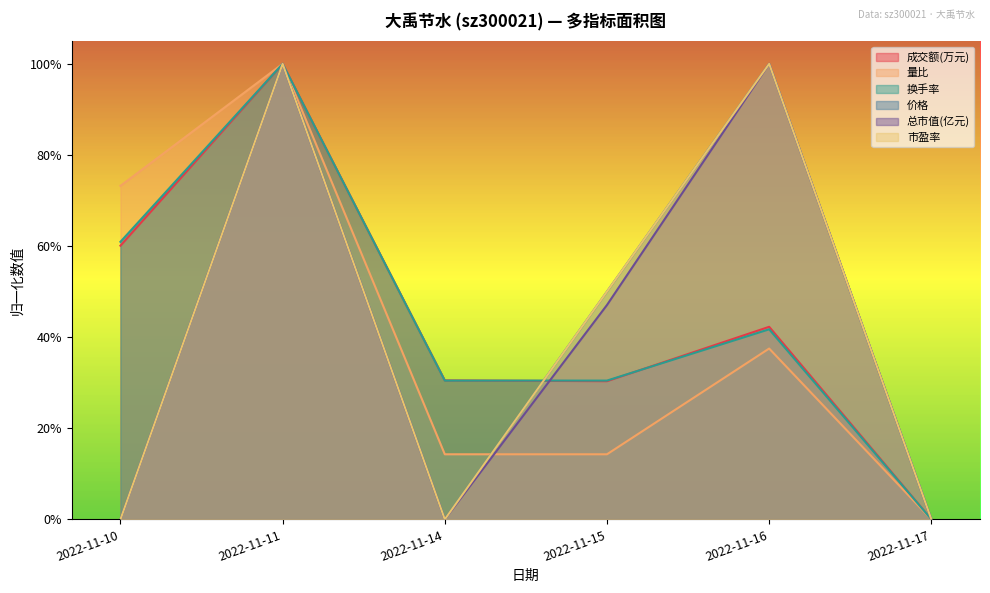

Is the value of 换手率 at 2022-11-14 greater than the value of 价格 at 2022-11-16?

No